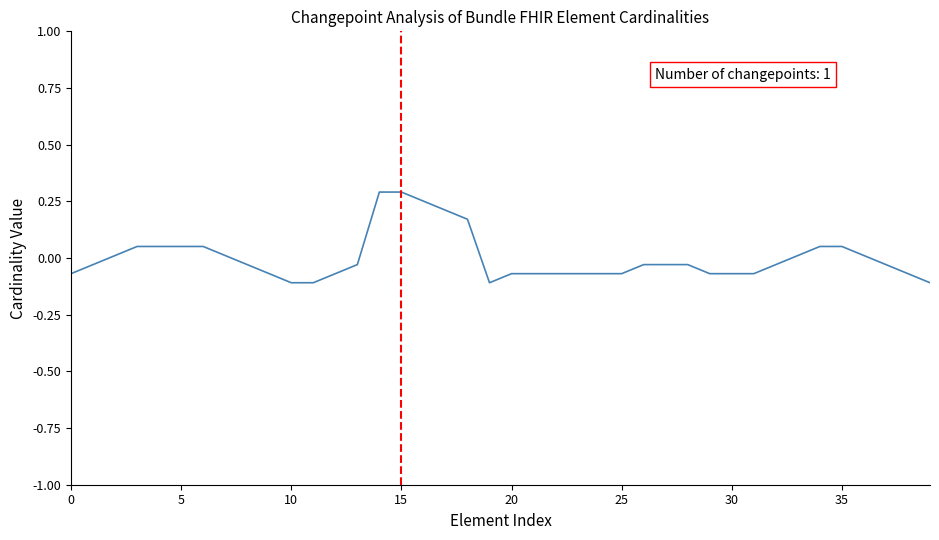

How many interior local valleys (lower than both neighbors) does the data have?

1